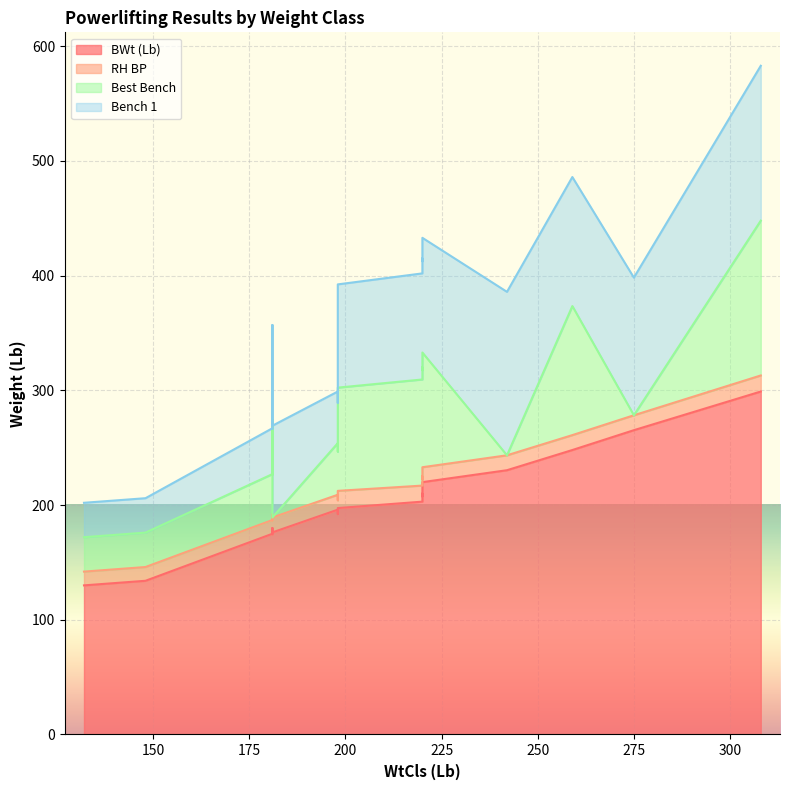

What is the difference between the highest and lowest values at 181?

163.0